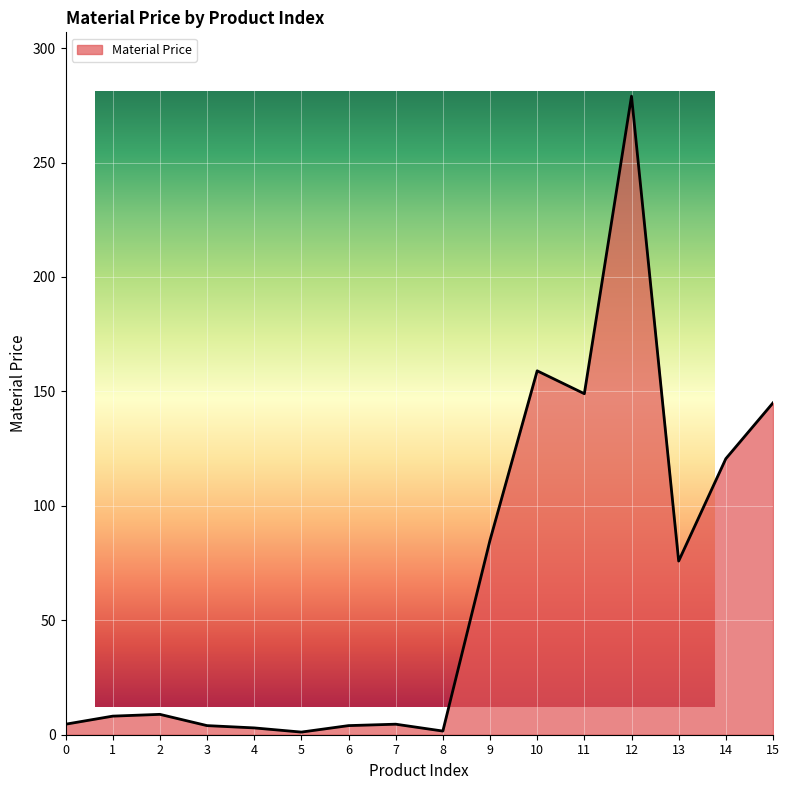

How many values exceed 8?

9